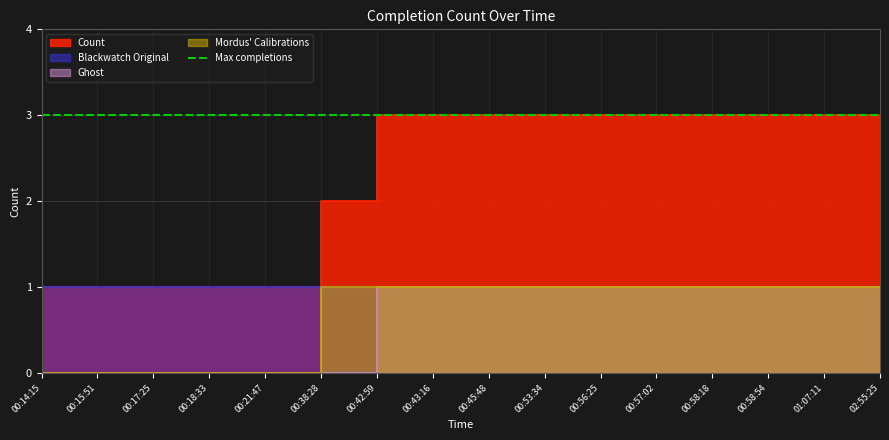

Is the value of Count at 00:15:51 greater than the value of Mordus count at 00:42:59?

No